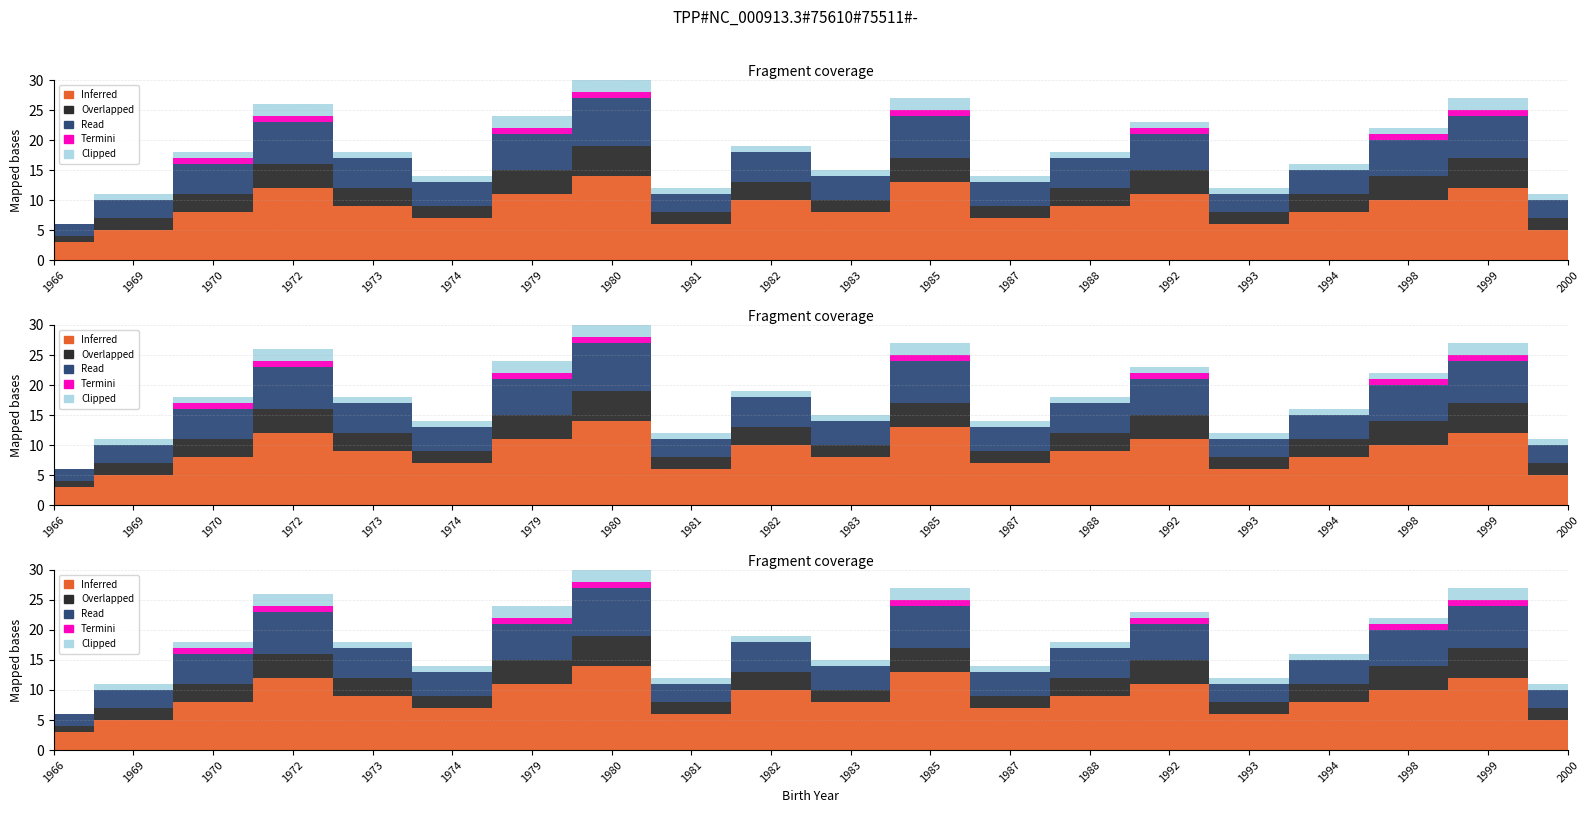

How many categories are shown in the chart?

20